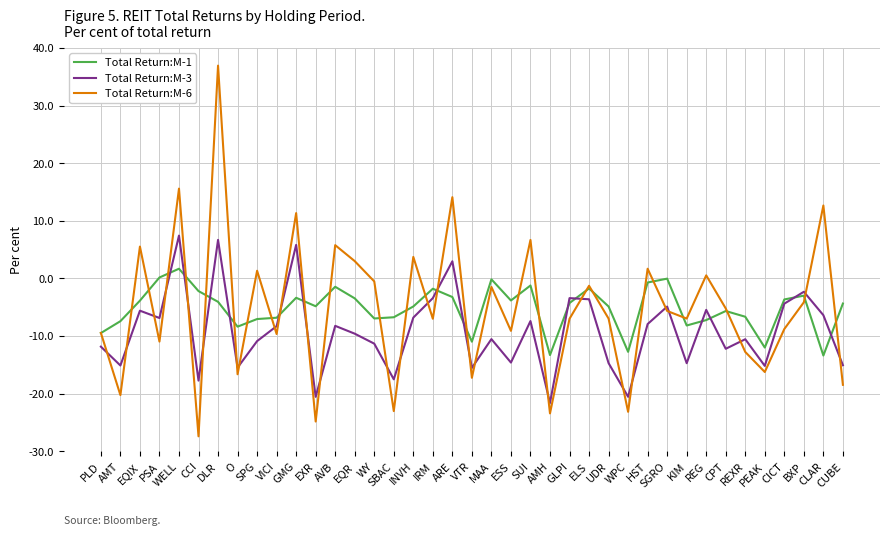

At which category is the sum across all series the highest?

DLR